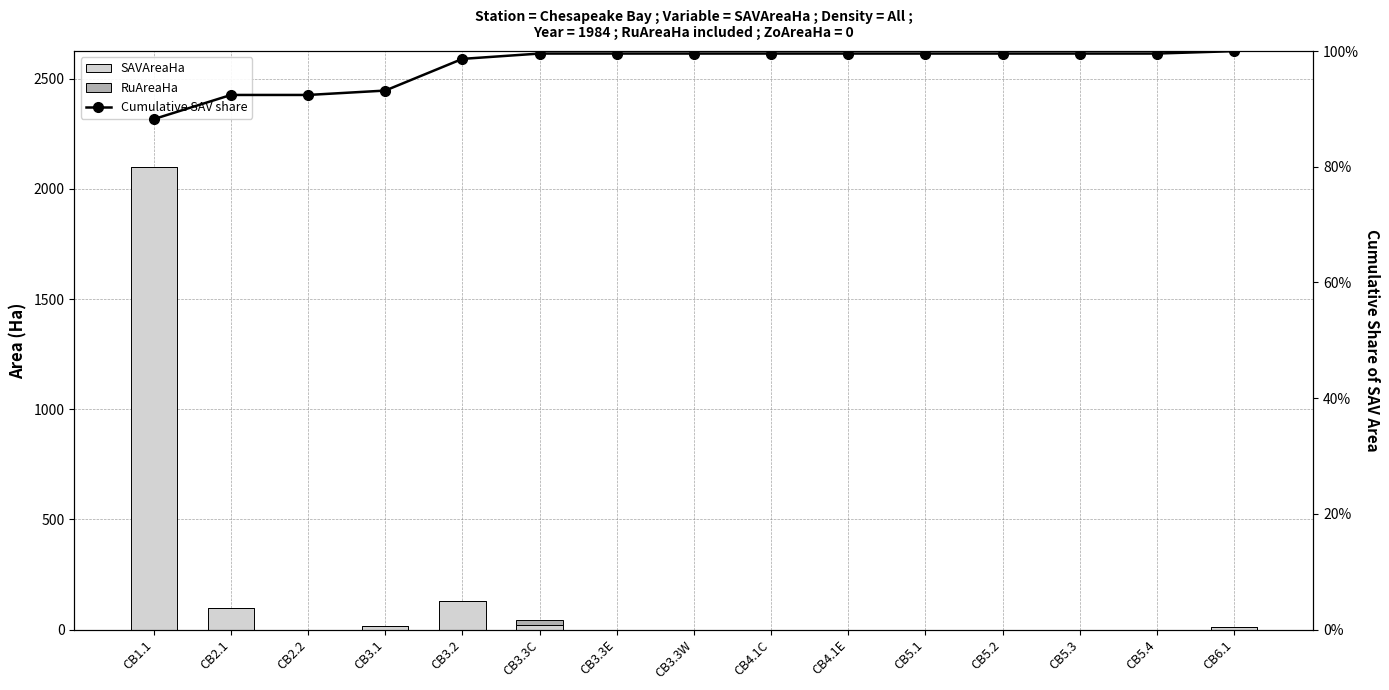

Is it true that SAVAreaHa equals 0.0 at CB5.1?

True